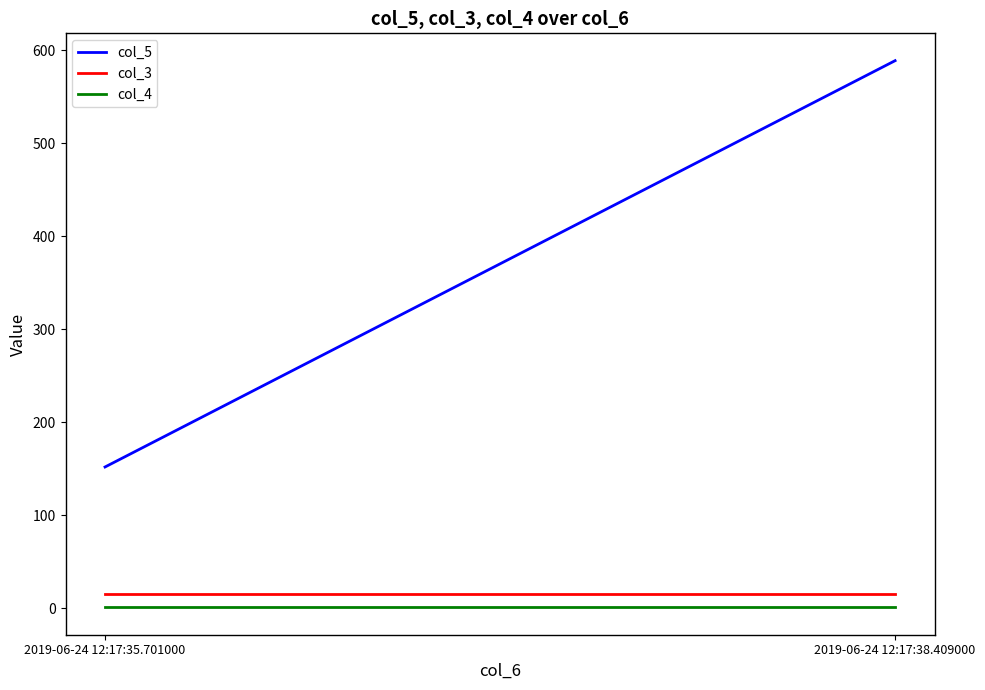

Which series has the largest total across all categories?

col_5